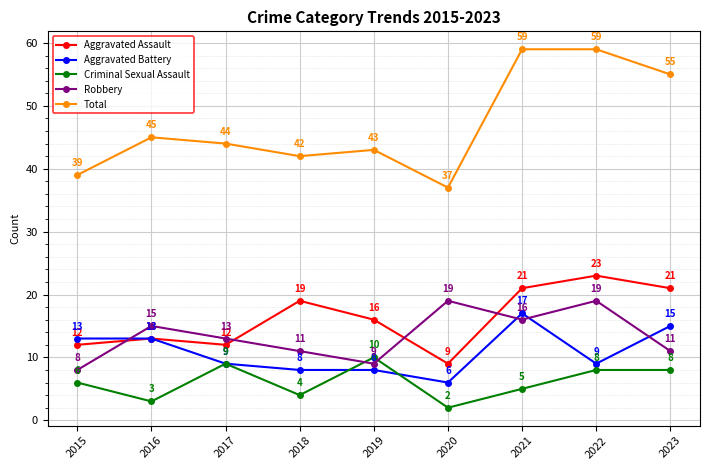

Reading left to right, transcribe all the data shown in this chart.

Aggravated Assault: 12	13	12	19	16	9	21	23	21
Aggravated Battery: 13	13	9	8	8	6	17	9	15
Criminal Sexual Assault: 6	3	9	4	10	2	5	8	8
Robbery: 8	15	13	11	9	19	16	19	11
Total: 39	45	44	42	43	37	59	59	55